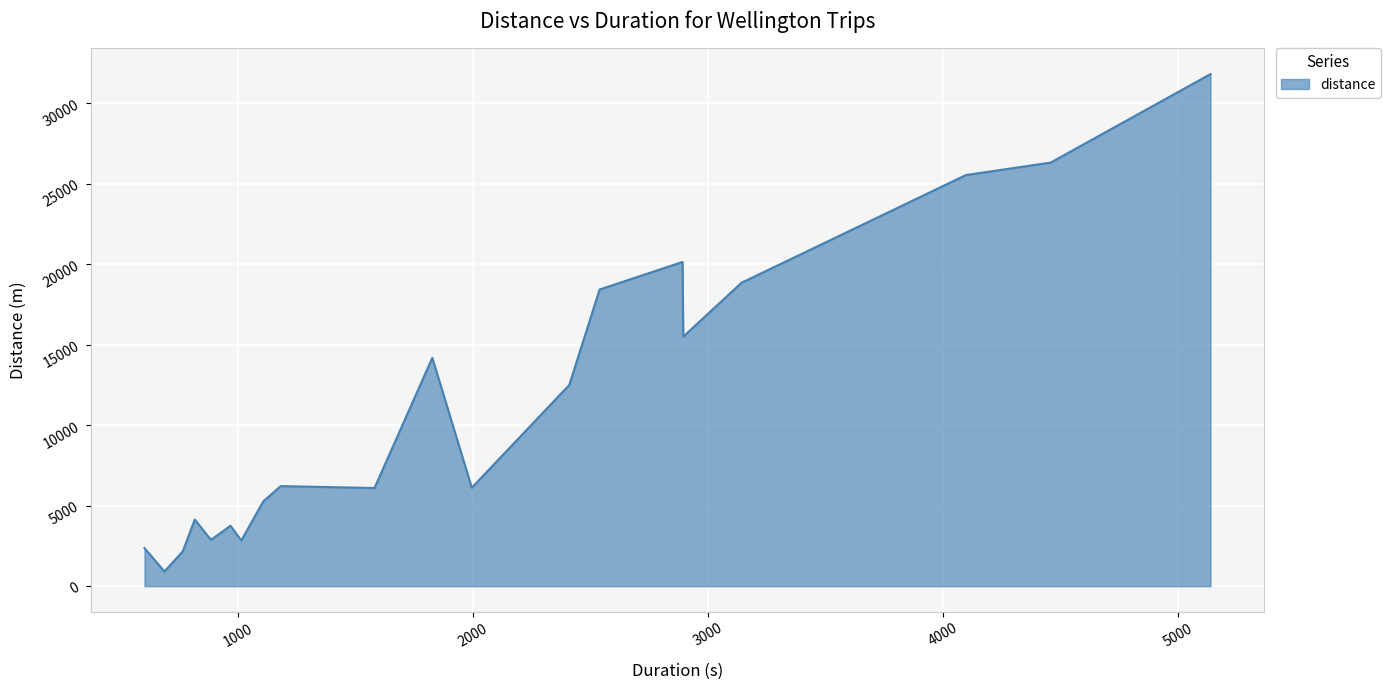

What is the maximum value shown in the chart?

31825